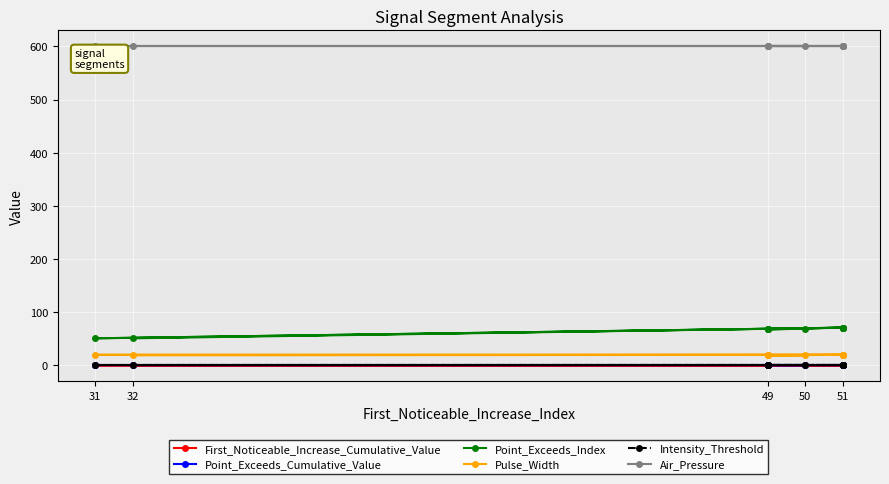

True or false: Point_Exceeds_Index has a value of 113.3 at 49.

False